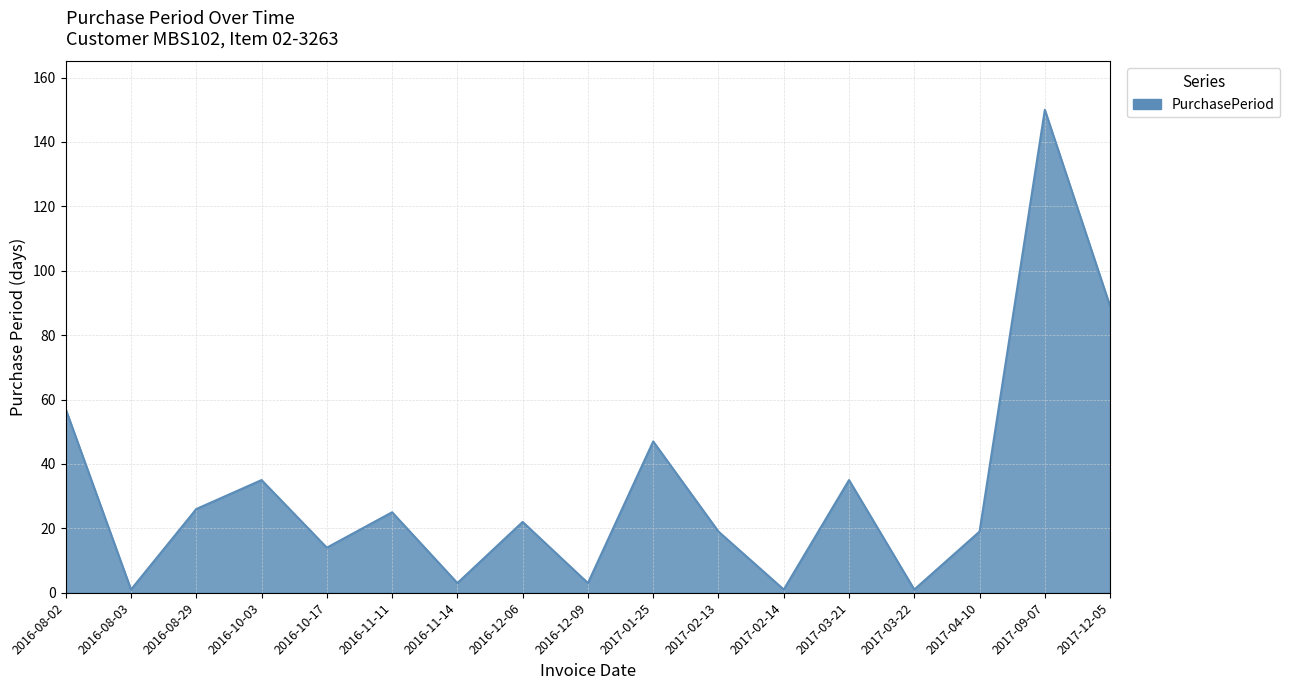

The chart shows a value of 3 at 2016-12-09. True or false?

True